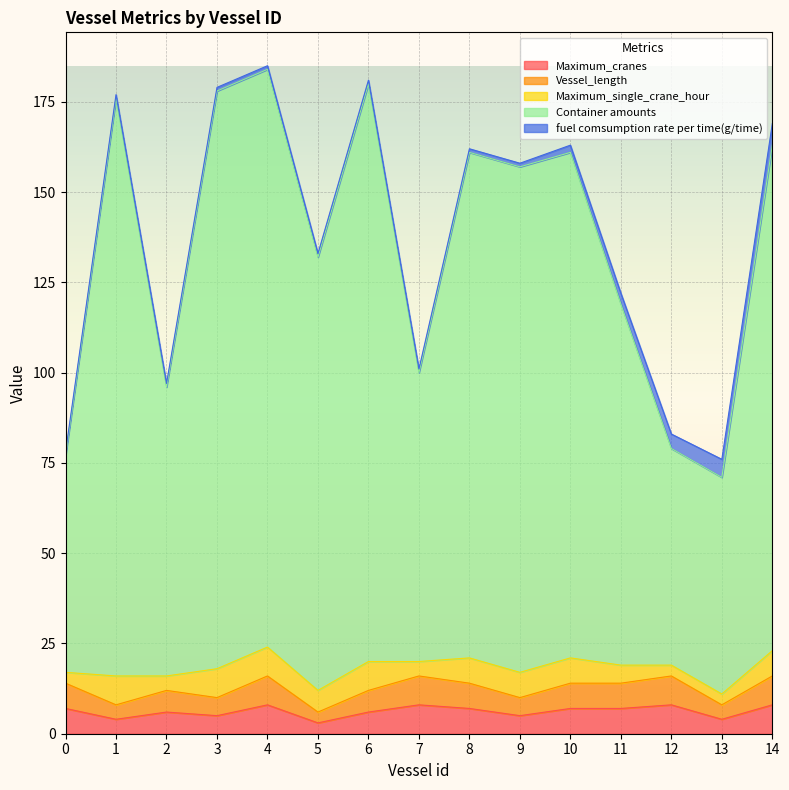

Between 10 and 7, which is larger?

7